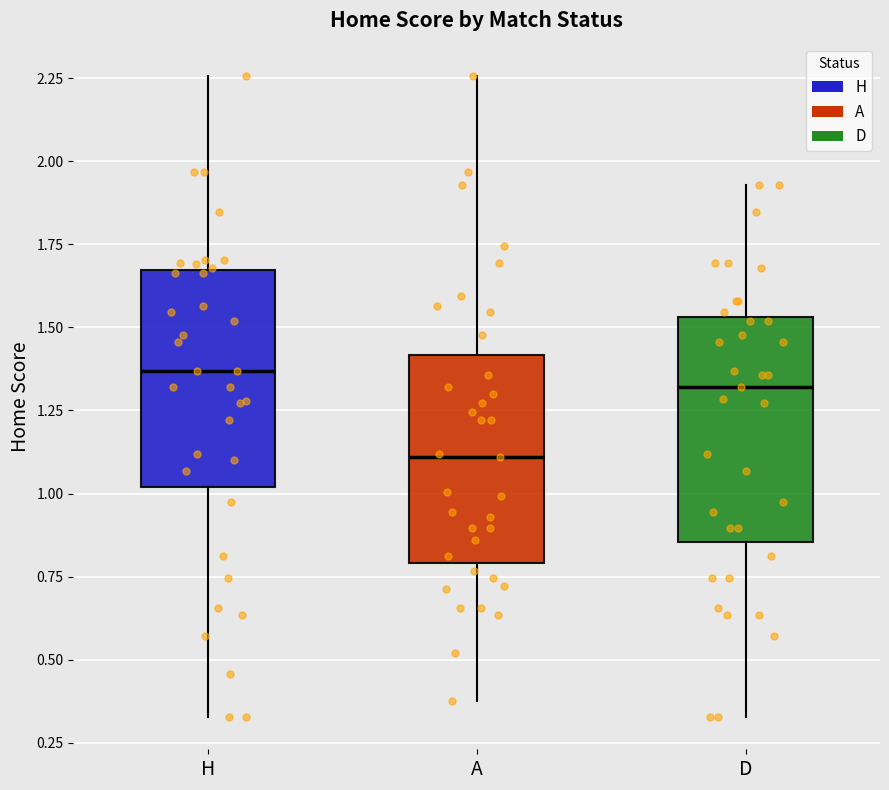

Where does the median line of the box for D sit on the y-axis? The values are not printed on the chart, so give them approximately, as read against the axis.

1.30